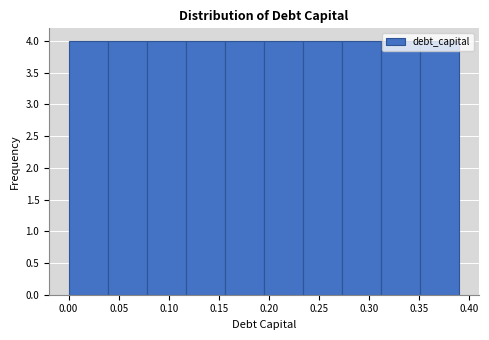

Reading left to right, transcribe this chart: for each bar, give the range it covers on the x-axis and its height. Neither the bar edges nor the heights are printed on the chart, so give them approximately, as read against the axes.

0.000 to 0.039: 4
0.039 to 0.078: 4
0.078 to 0.117: 4
0.117 to 0.156: 4
0.156 to 0.195: 4
0.195 to 0.234: 4
0.234 to 0.273: 4
0.273 to 0.312: 4
0.312 to 0.351: 4
0.351 to 0.390: 4